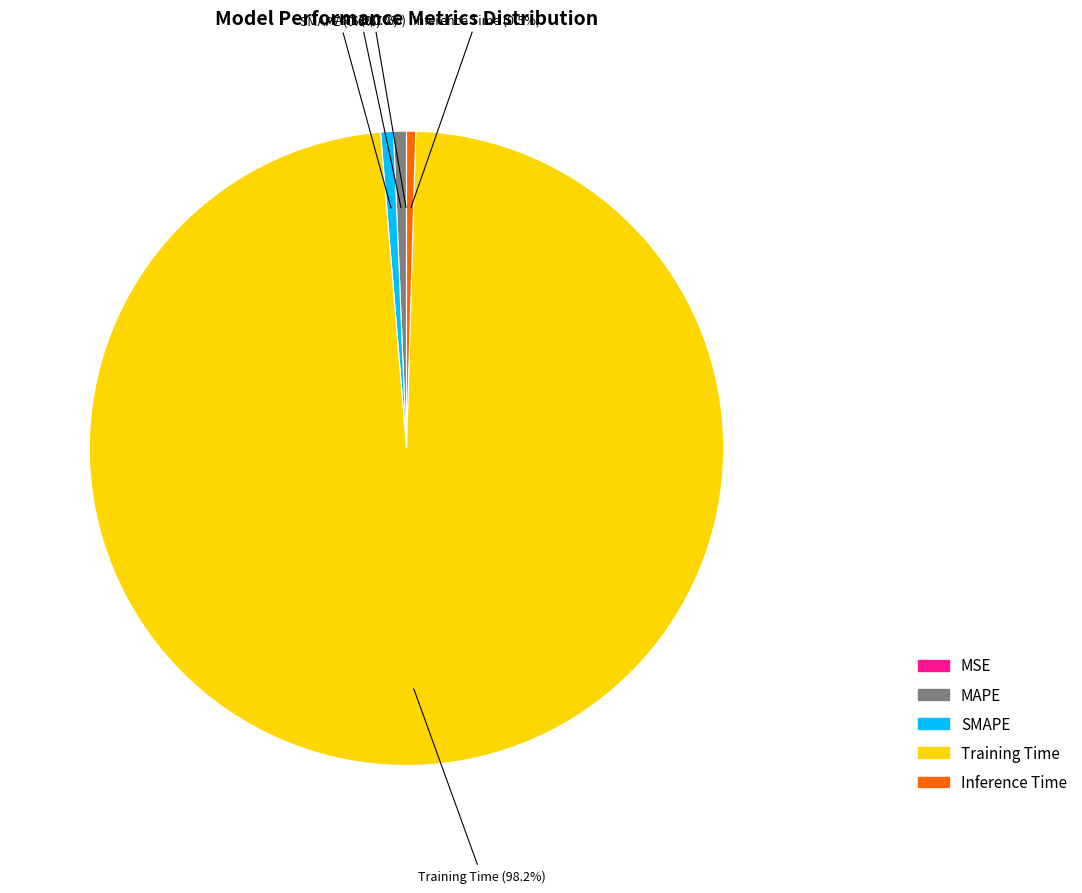

To the nearest percent, what is the combined percentage of SMAPE and Training Time?

99%